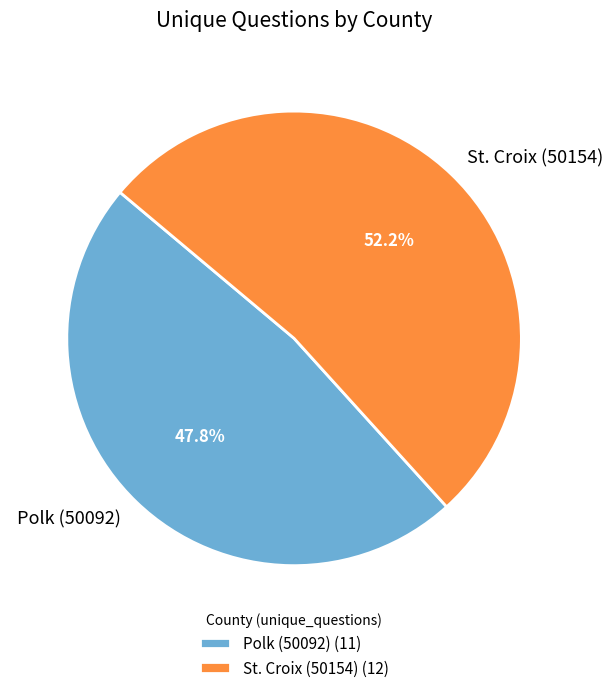

Rank the categories by value from lowest to highest.

Polk (50092), St. Croix (50154)